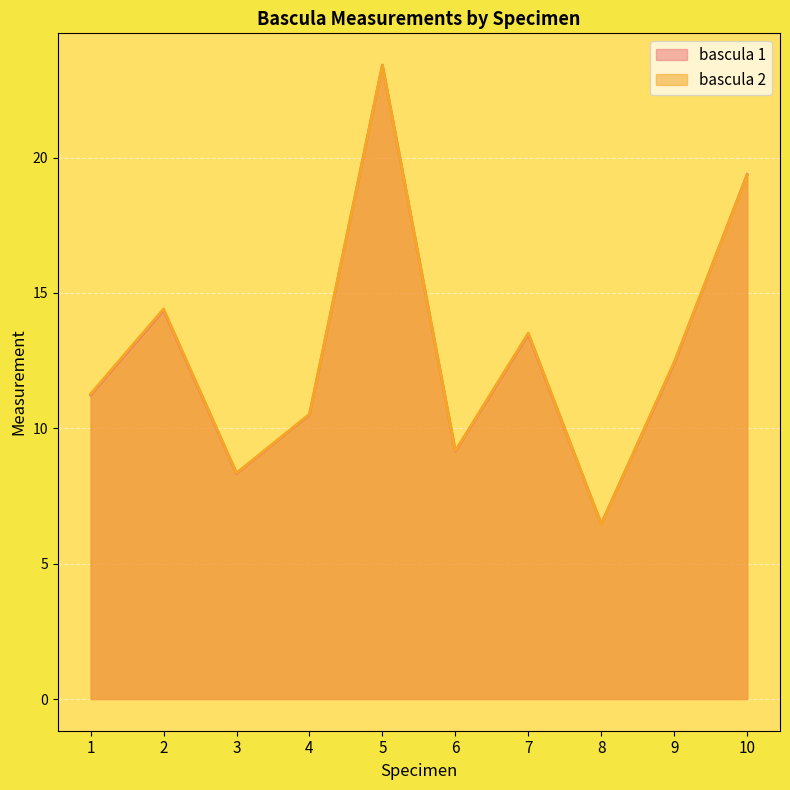

Rank the series by their average value, from highest to lowest.

bascula 2, bascula 1